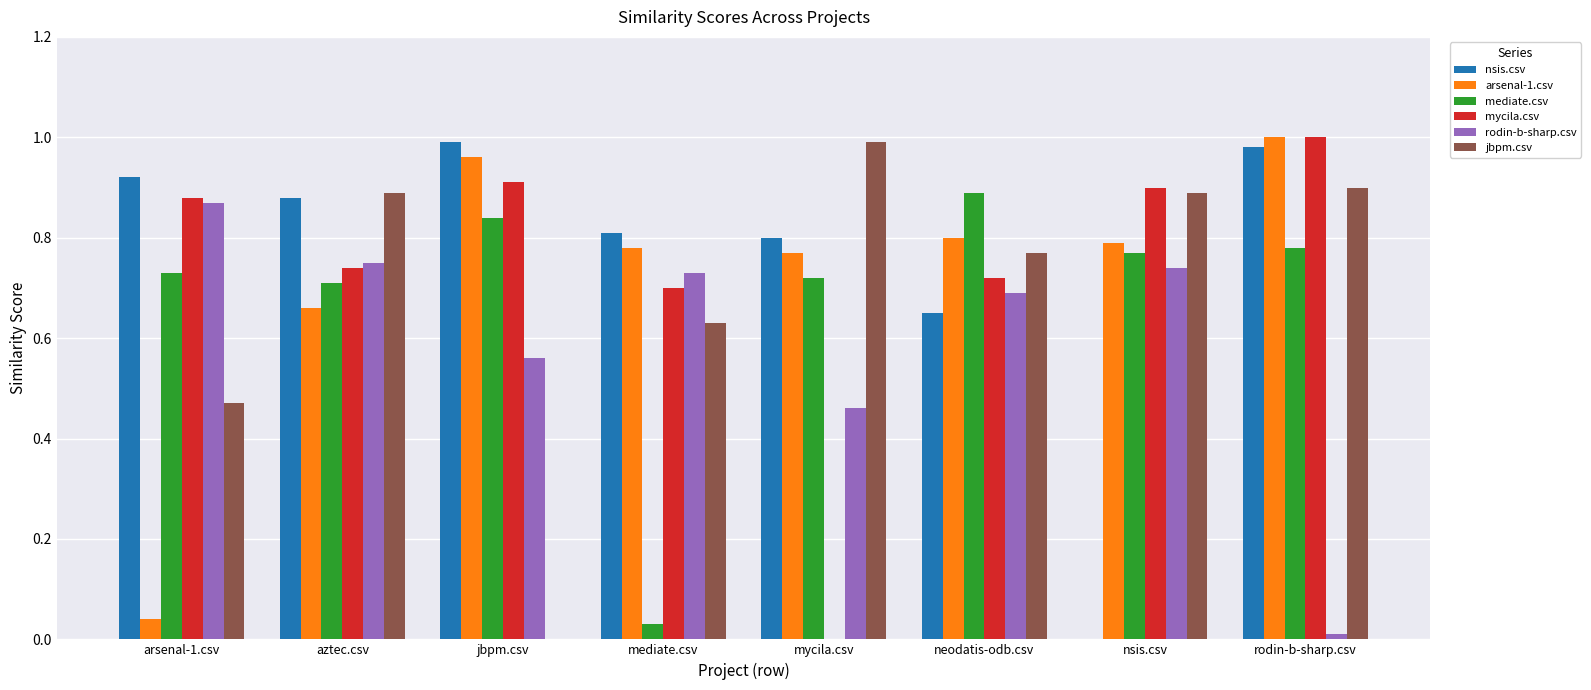

What is the difference between the jbpm.csv values at mycila.csv and nsis.csv?

0.1